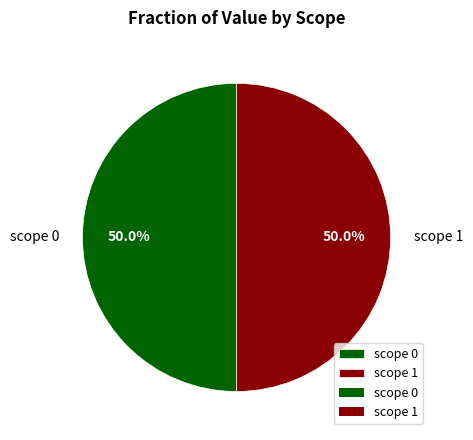

Is the sum of scope 0 and scope 1 greater than half?

Yes